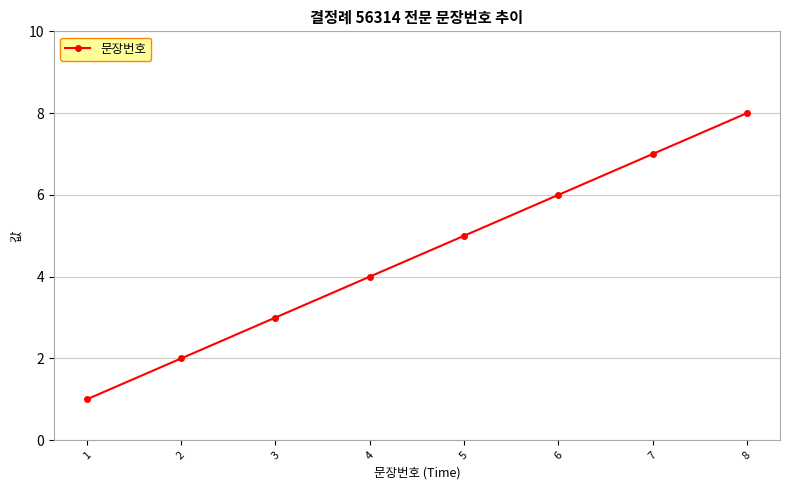

What is the change in value from 1 to 5?

+4